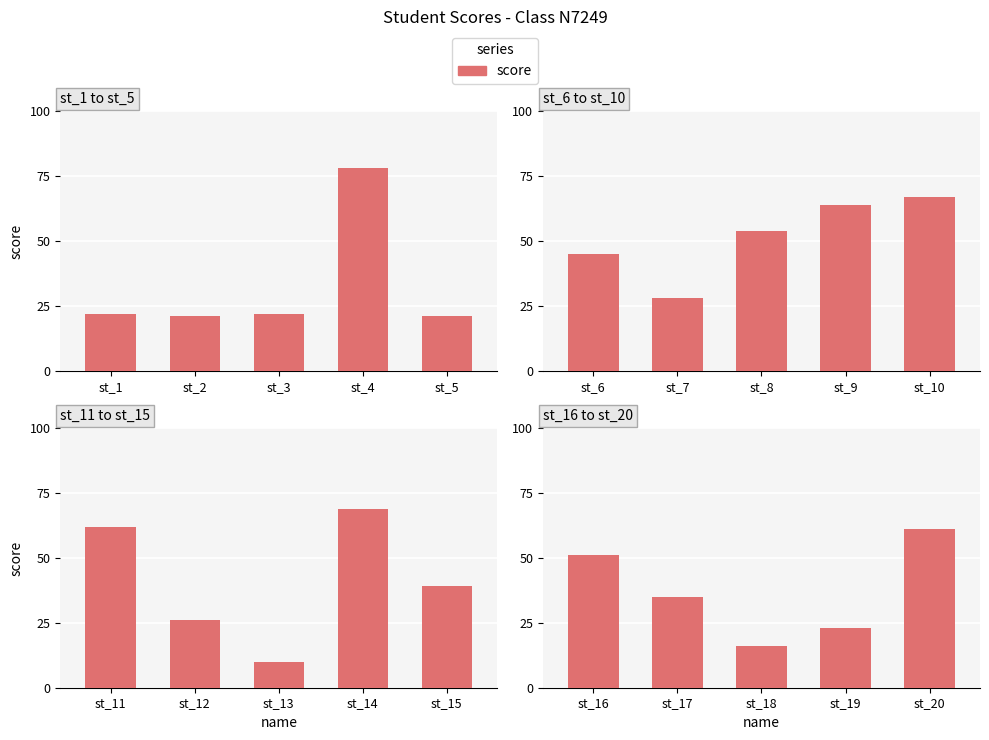

Is it true that the value at st_18 is 26?

False